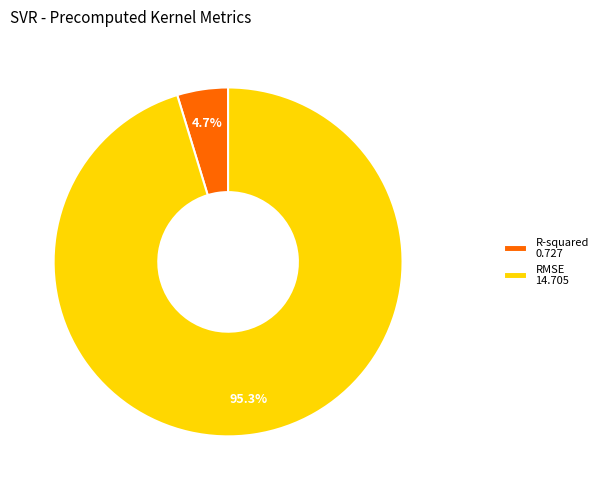

How many slices are in this pie chart?

2